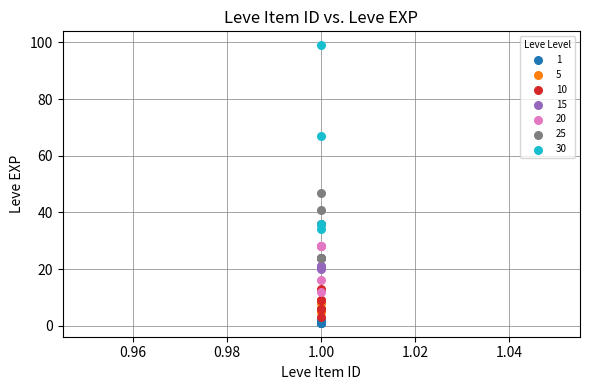

Which series has the largest Y range (max minus min)?

30